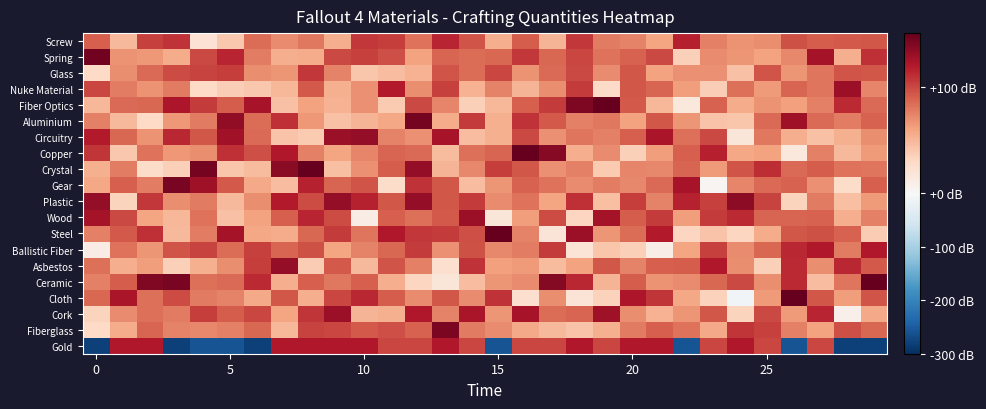

Rank the series by their maximum value, from lowest to highest.

Glass, Screw, Gold, Ballistic Fiber, Nuke Material, Wood, Cork, Asbestos, Circuitry, Plastic, Fiberglass, Gear, Aluminium, Spring, Steel, Fiber Optics, Copper, Crystal, Ceramic, Cloth